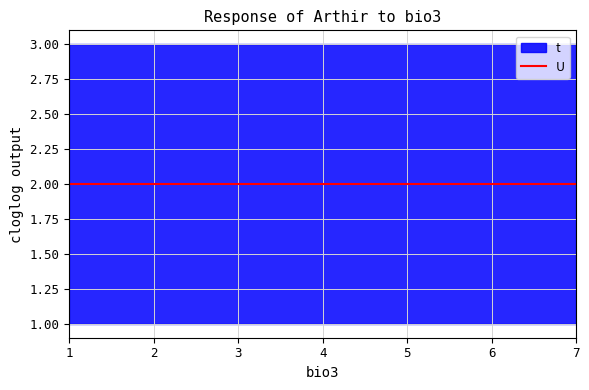

Rank the series at 3 from highest to lowest value.

t, U